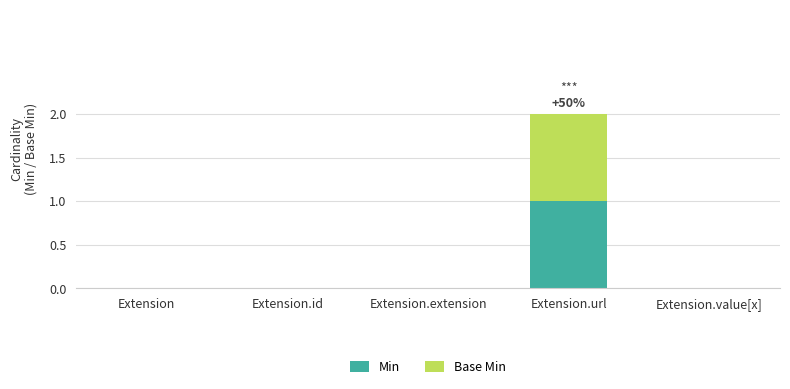

At which category is the sum across all series the highest?

Extension.url